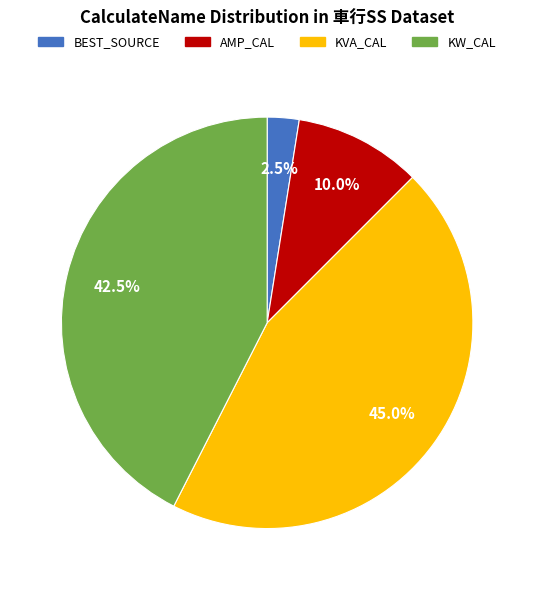

Is there any slice that represents more than half of the pie?

No